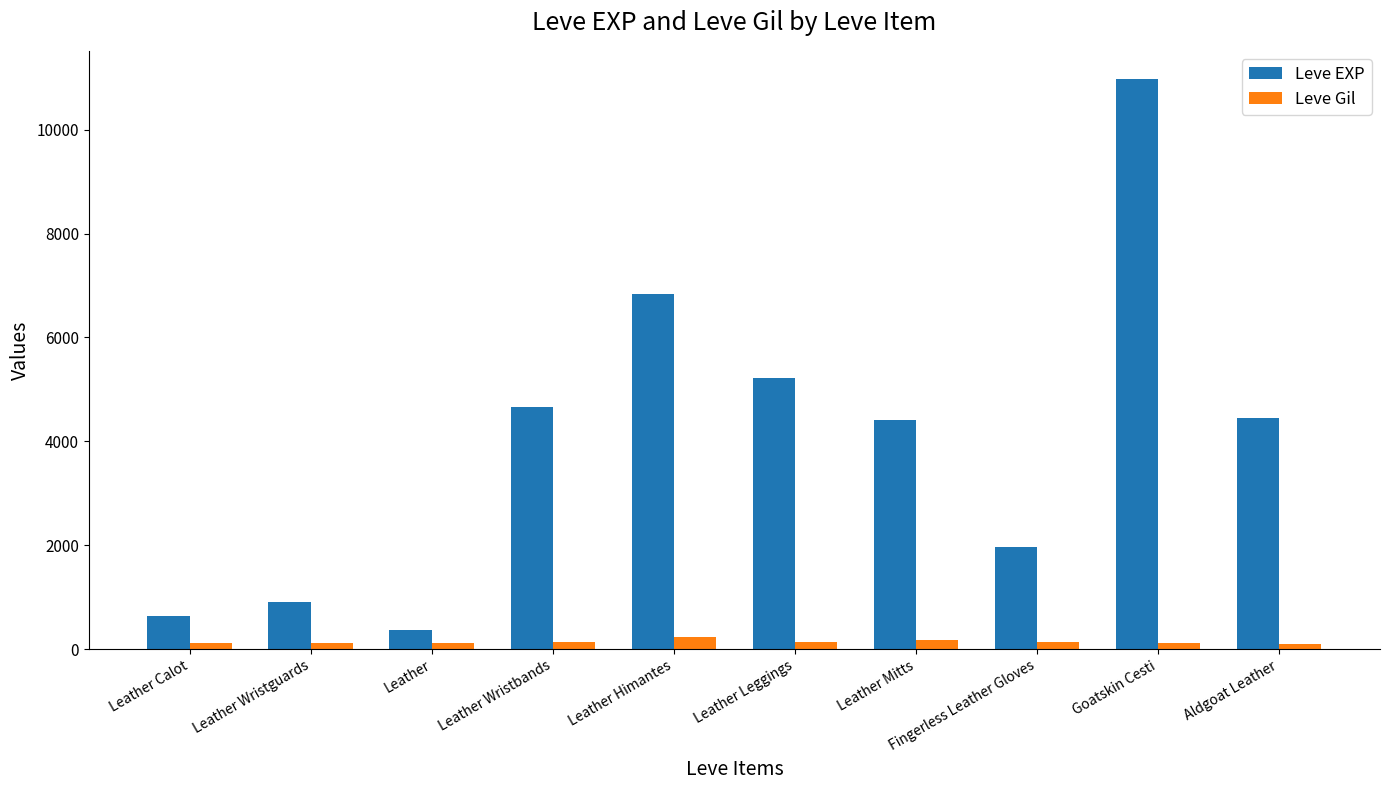

What is the approximate value of Leve EXP at Leather Himantes, to the nearest 10?

6840